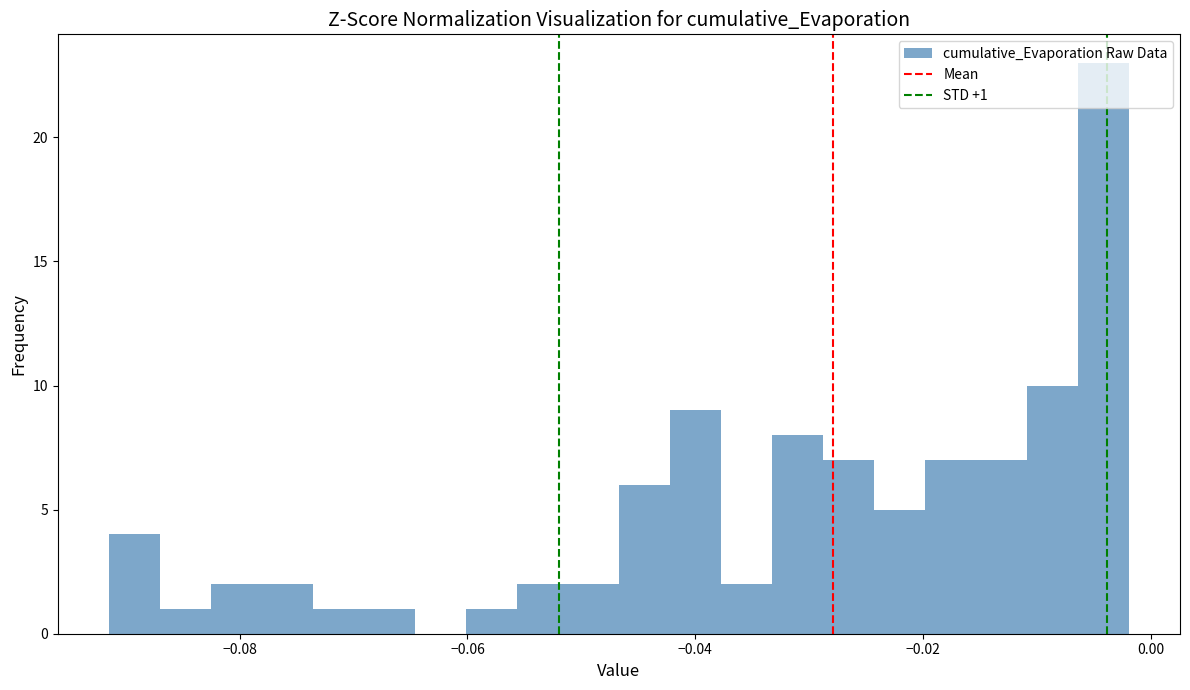

Read against the x-axis, roughly where is the centre of the tallest bar?

-0.004